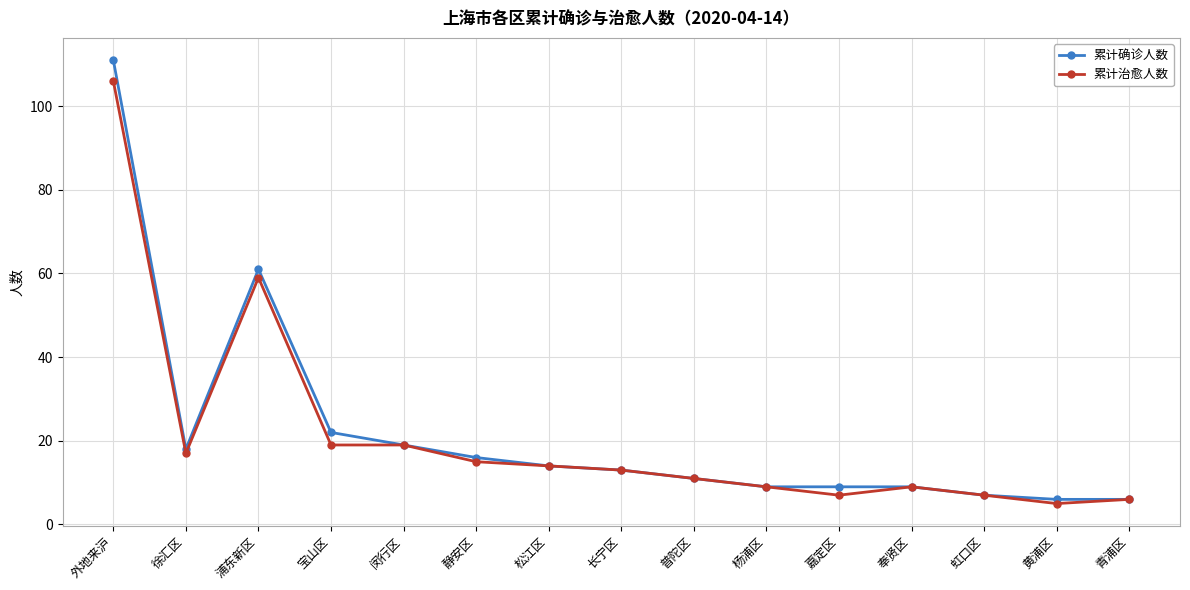

Reading right to left, what are all the values shown in this chart?

累计确诊人数: 青浦区=6	黄浦区=6	虹口区=7	奉贤区=9	嘉定区=9	杨浦区=9	普陀区=11	长宁区=13	松江区=14	静安区=16	闵行区=19	宝山区=22	浦东新区=61	徐汇区=18	外地来沪=111
累计治愈人数: 青浦区=6	黄浦区=5	虹口区=7	奉贤区=9	嘉定区=7	杨浦区=9	普陀区=11	长宁区=13	松江区=14	静安区=15	闵行区=19	宝山区=19	浦东新区=59	徐汇区=17	外地来沪=106